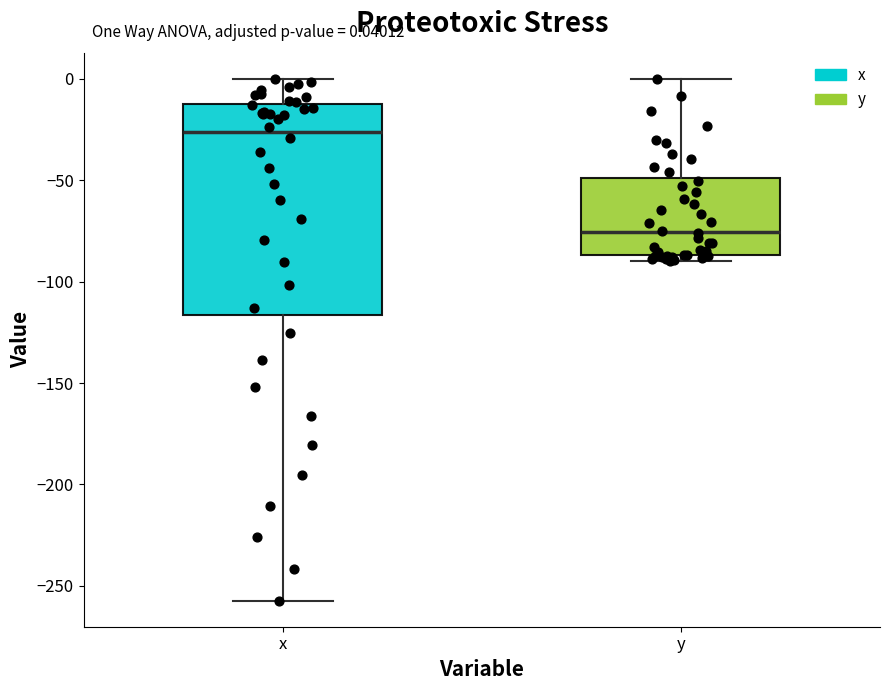

Which box has the lowest median line?

y